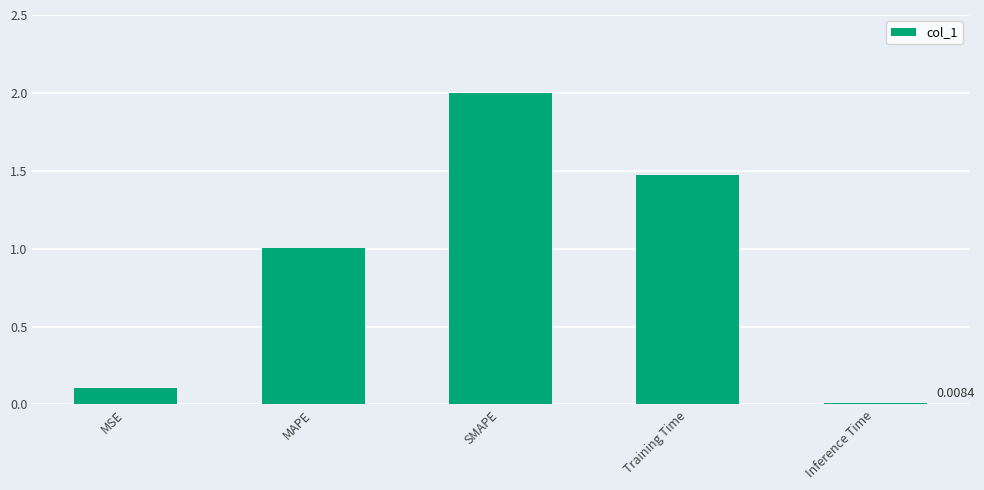

What is the greatest value displayed?

2.0